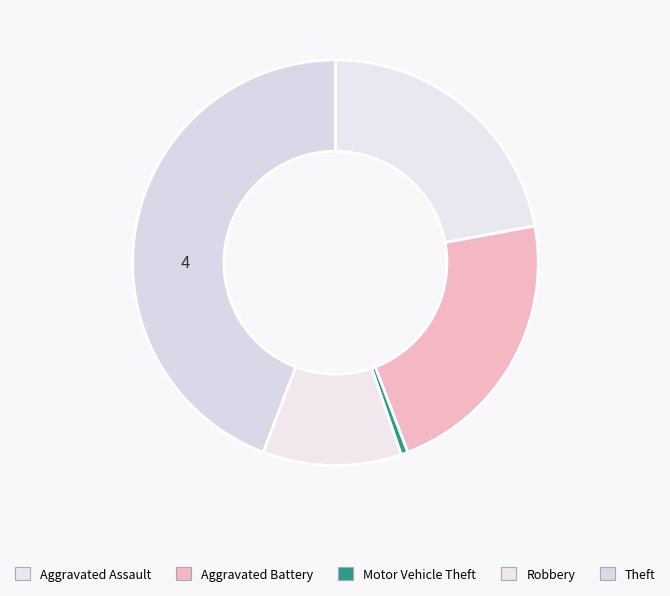

How many segments does this pie chart have?

5